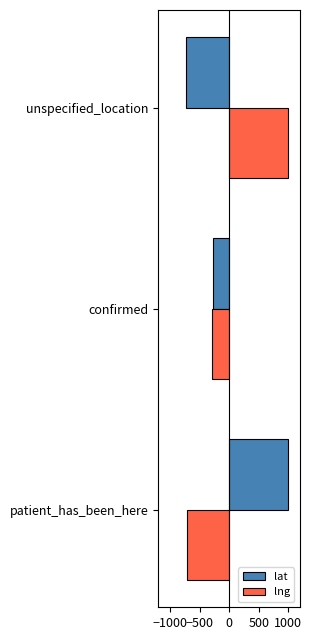

Is it true that lat equals 230.8 at patient_has_been_here?

False